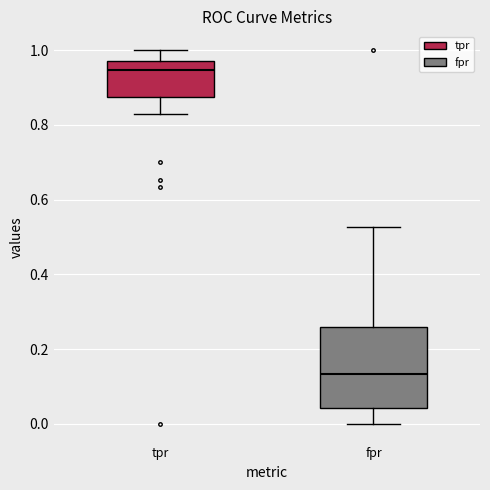

Reading left to right, read every box against the y-axis: the position of its median line, the range the box covers, and the ends of its whiskers. The values are not printed on the chart, so give them approximately, as read against the axis.

tpr: median 0.94, box 0.88 to 0.98, whiskers 0.82 to 1.00
fpr: median 0.14, box 0.04 to 0.26, whiskers 0.00 to 0.52